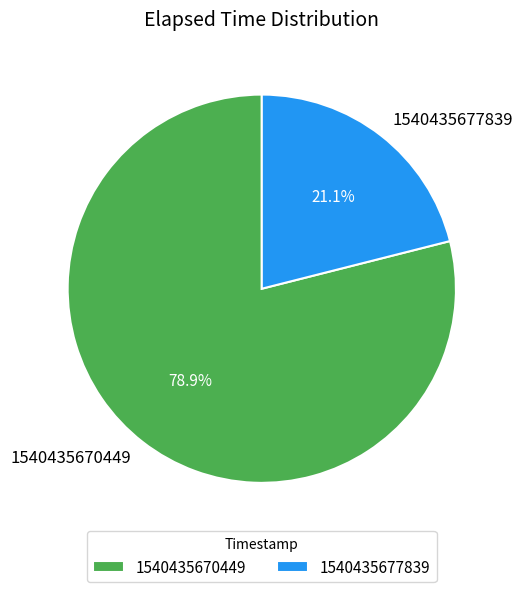

Is there a majority slice in this chart?

Yes